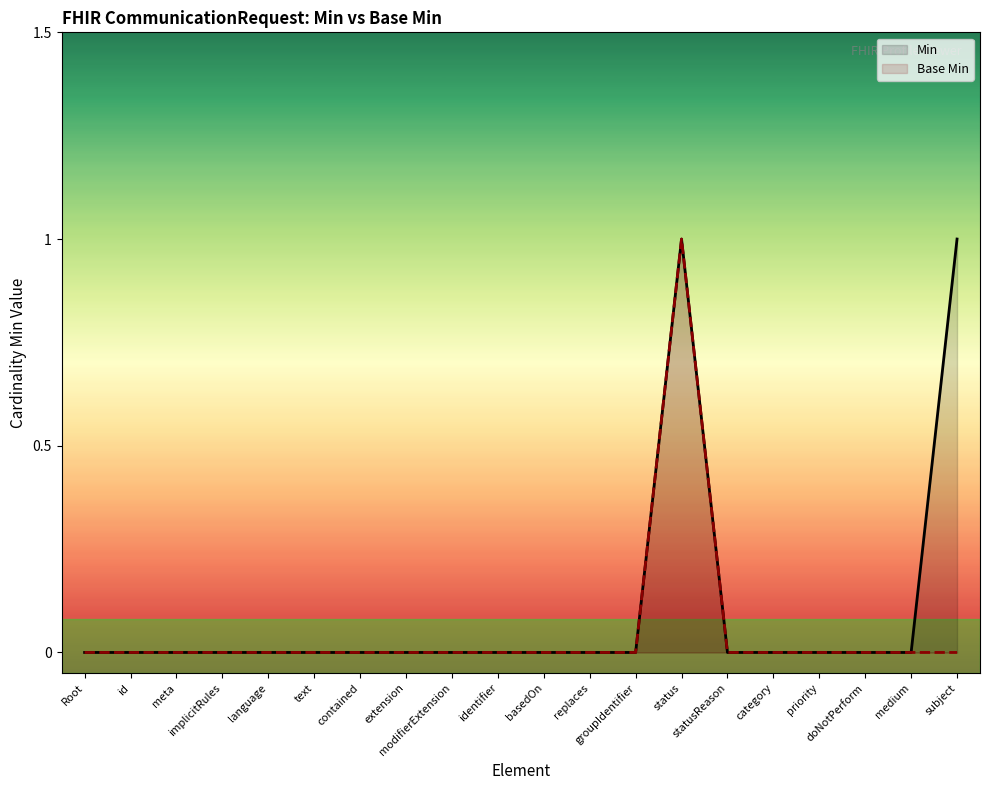

How many data points in Min are above 0?

2